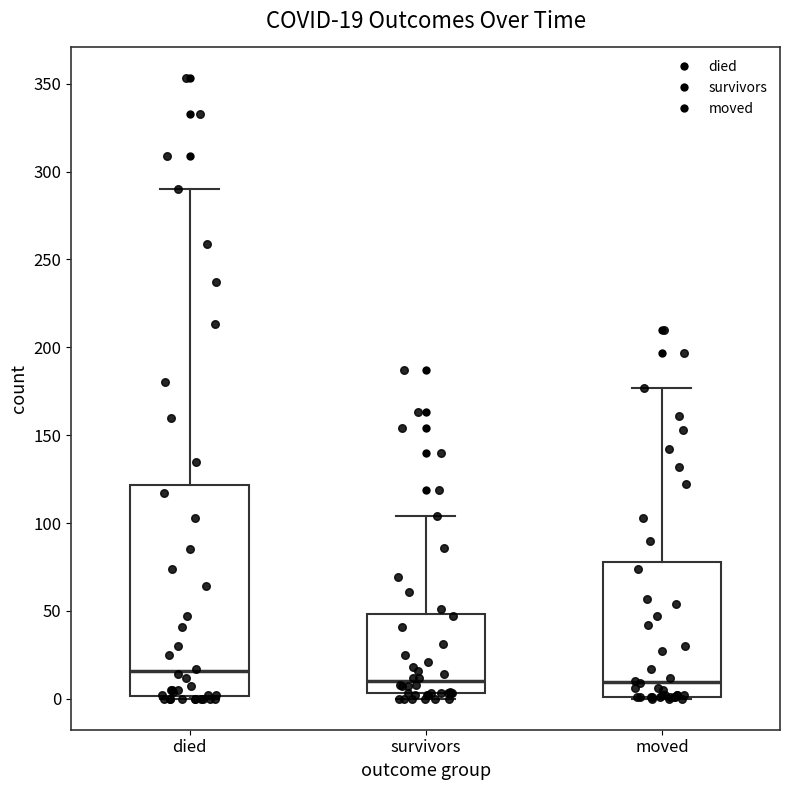

Which box is the tallest, from its lower edge to its upper edge?

died